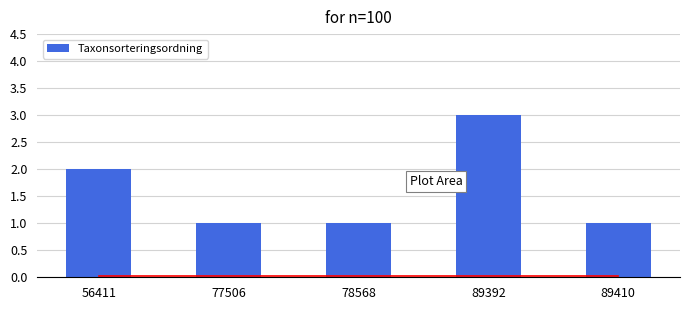

What is the maximum value shown in the chart?

3